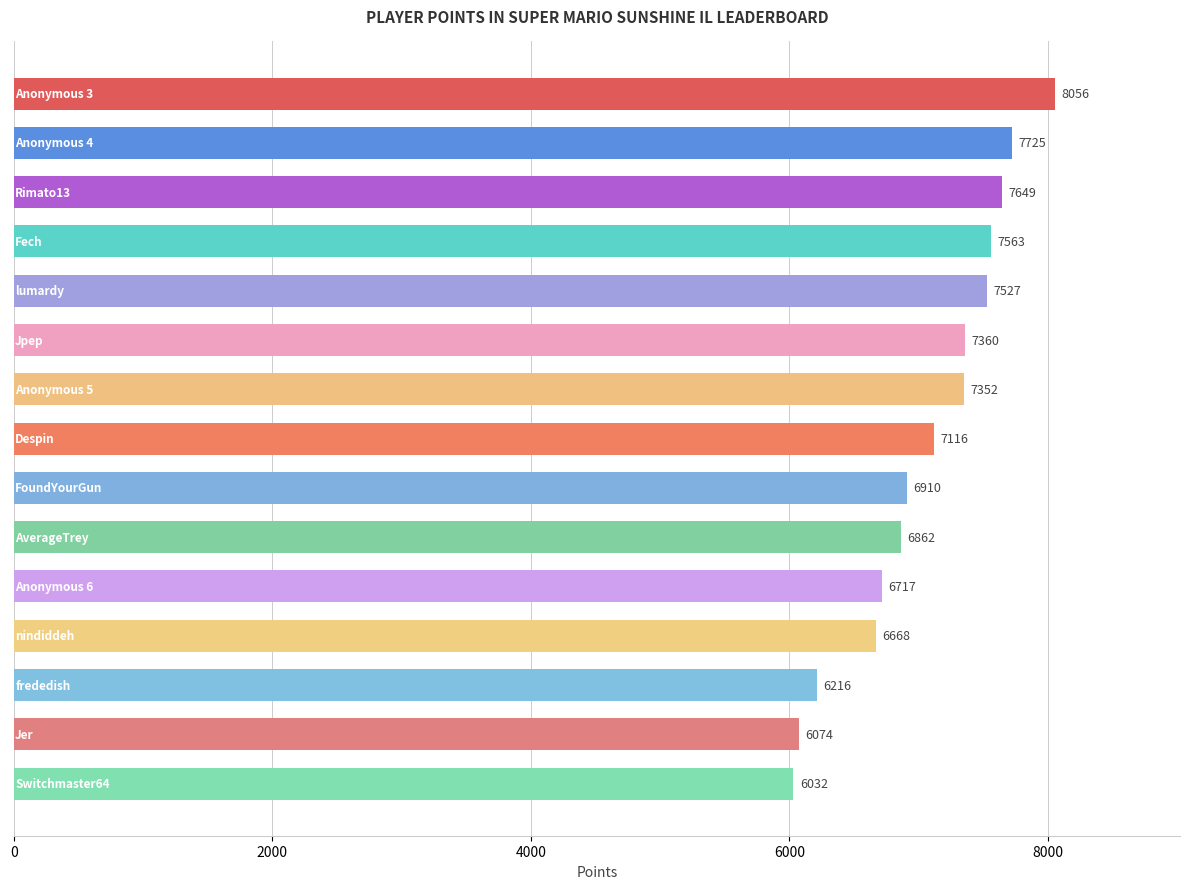

What is the maximum value shown in the chart?

8056